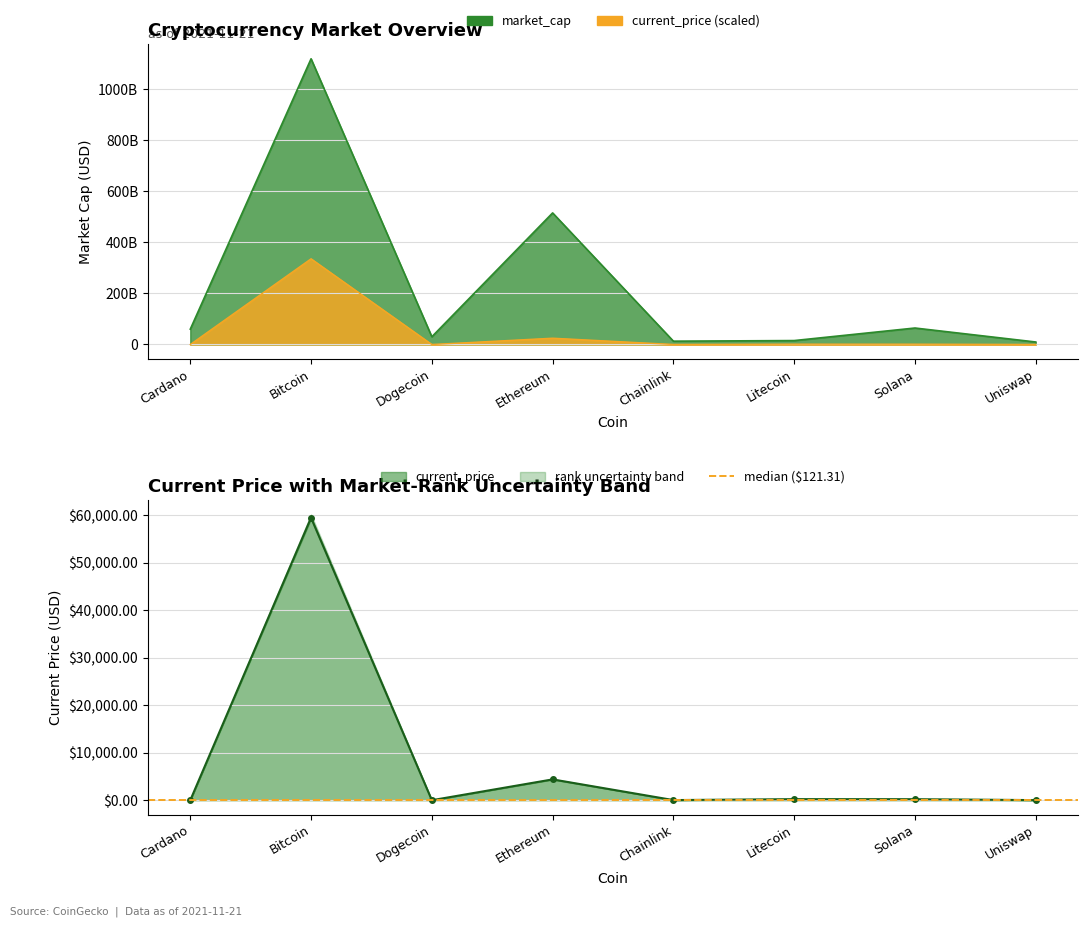

Where is the first local maximum for current_price?

Bitcoin